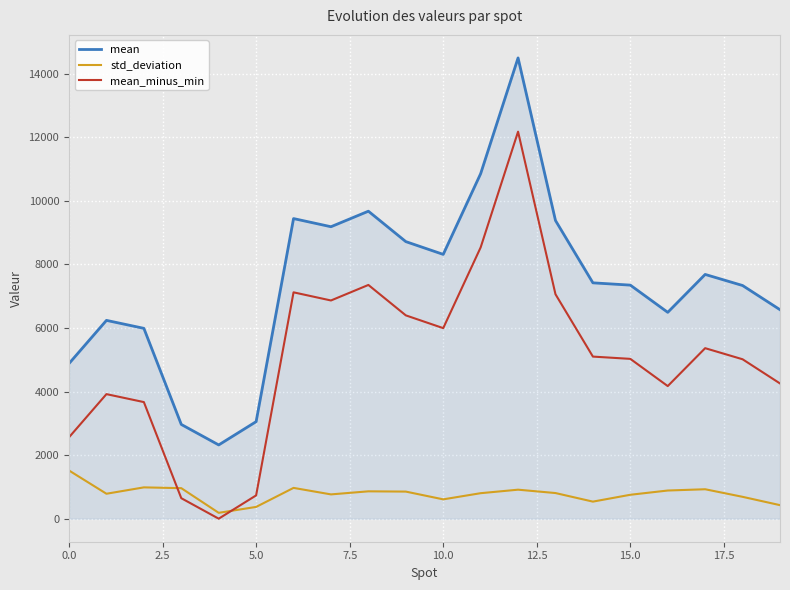

List the series in order of their overall mean, lowest first.

std_deviation, mean_minus_min, mean